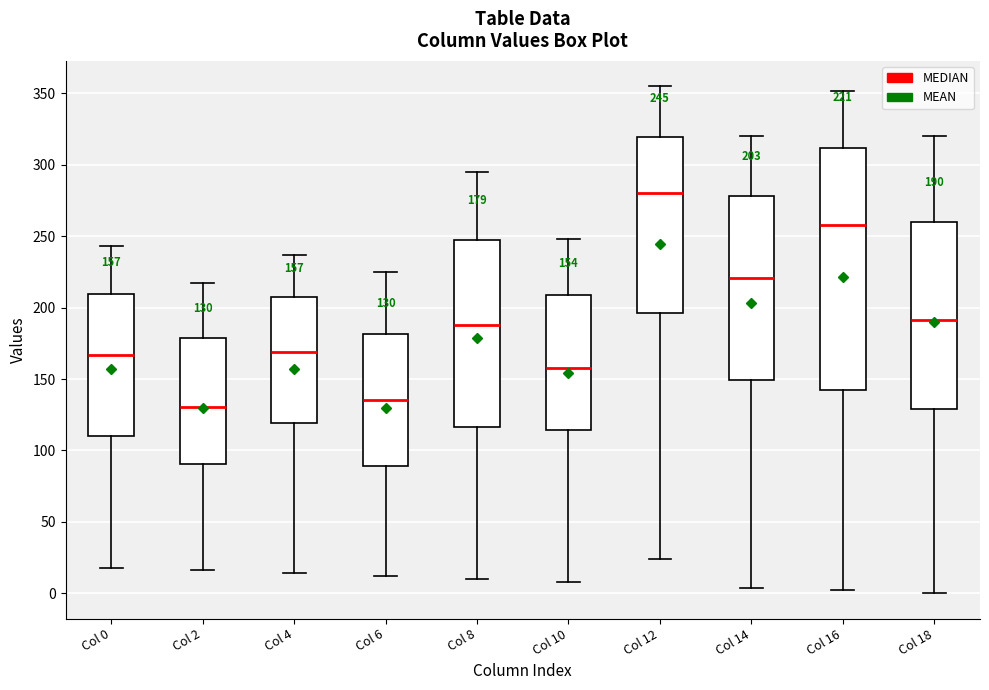

Comparing the boxes themselves (not the whiskers), which one is the tallest?

Col 16